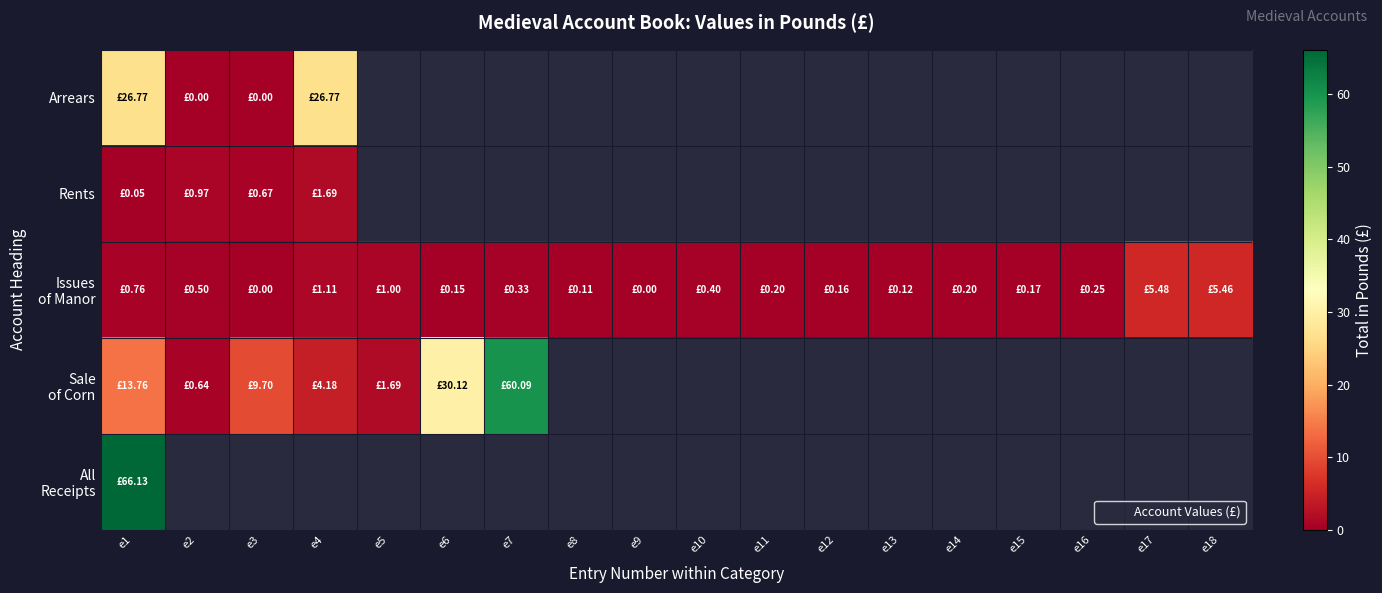

Is the value of Arrears at e5 greater than the value of Issues of Manor at e7?

No